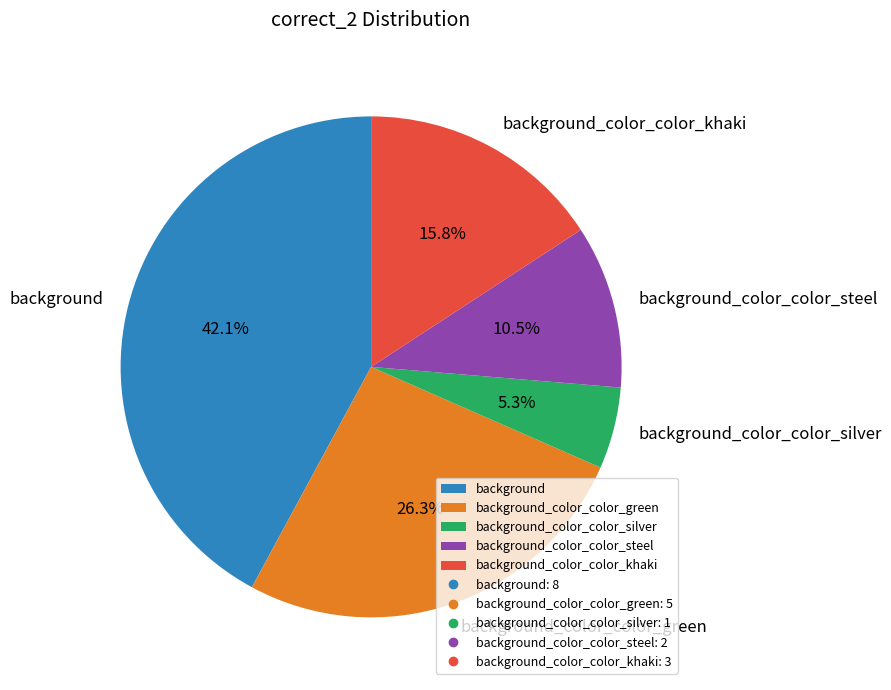

To the nearest percent, what percentage of the pie is background_color_color_khaki?

16%